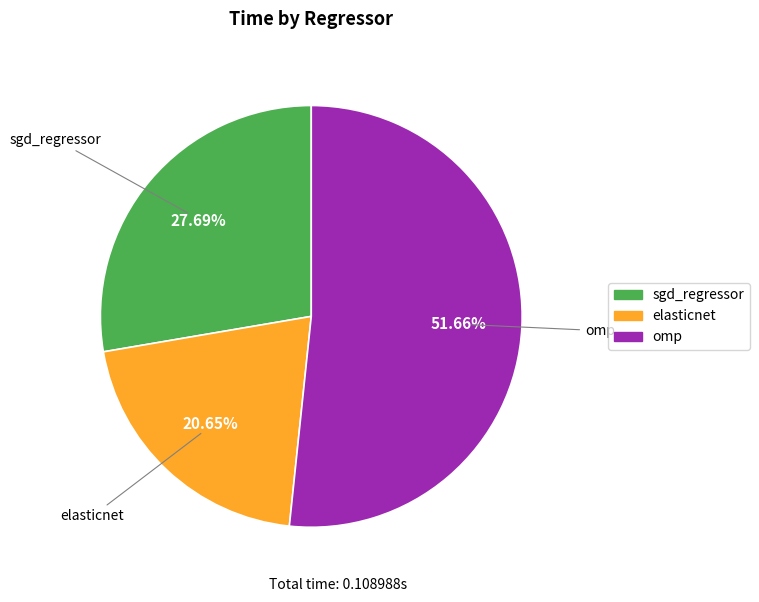

Combined, what portion of the pie is elasticnet and sgd_regressor?

48.3%